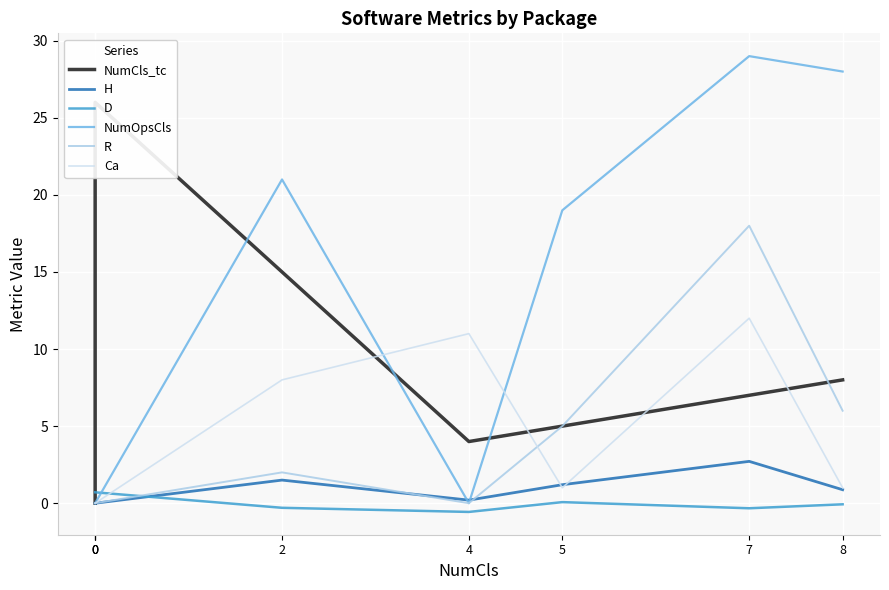

At which category is the sum across all series the highest?

7